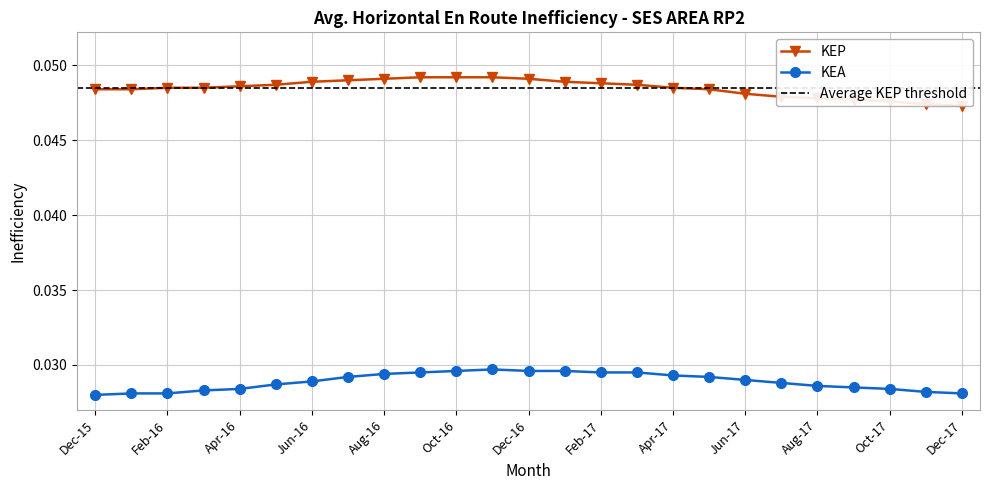

The value of KEP at May-17 is 0.0. True or false?

True